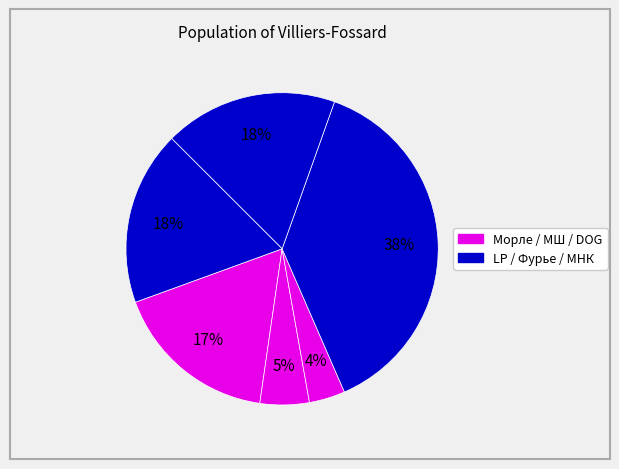

To the nearest percent, what is the average slice percentage?

17%